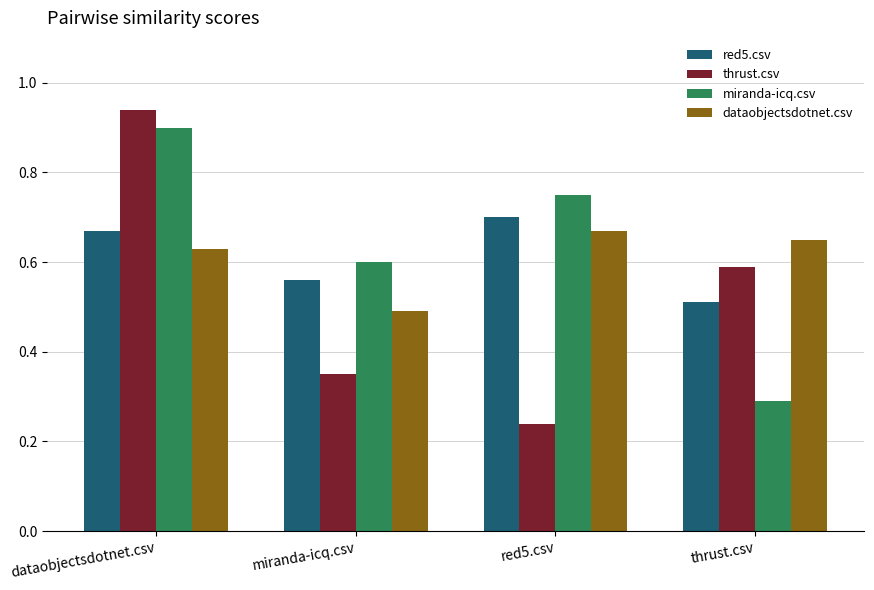

Which label corresponds to the largest value in the chart?

dataobjectsdotnet.csv